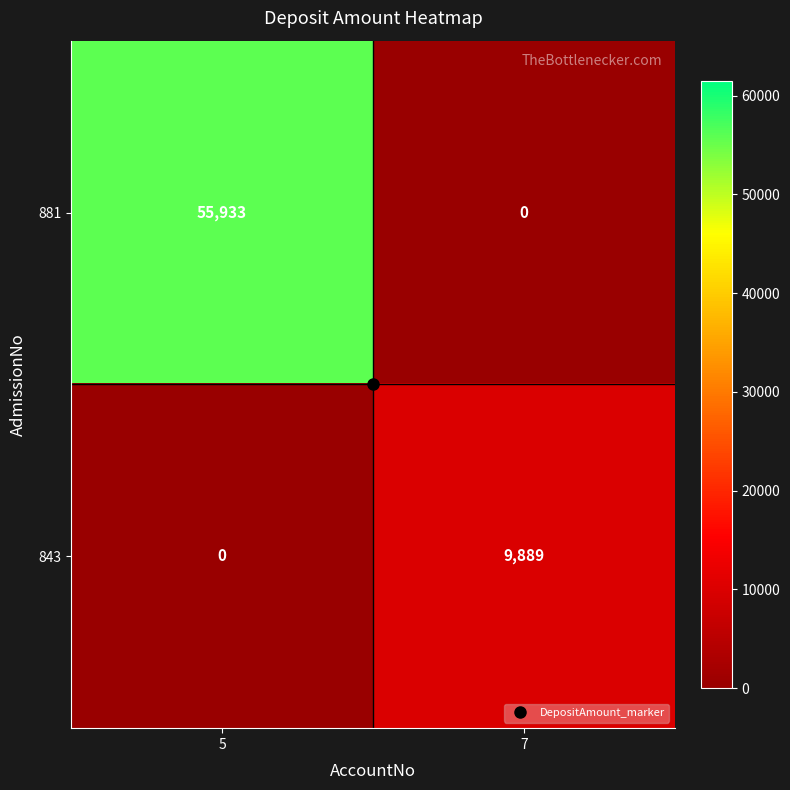

What is the sum of all 843 values?

9889